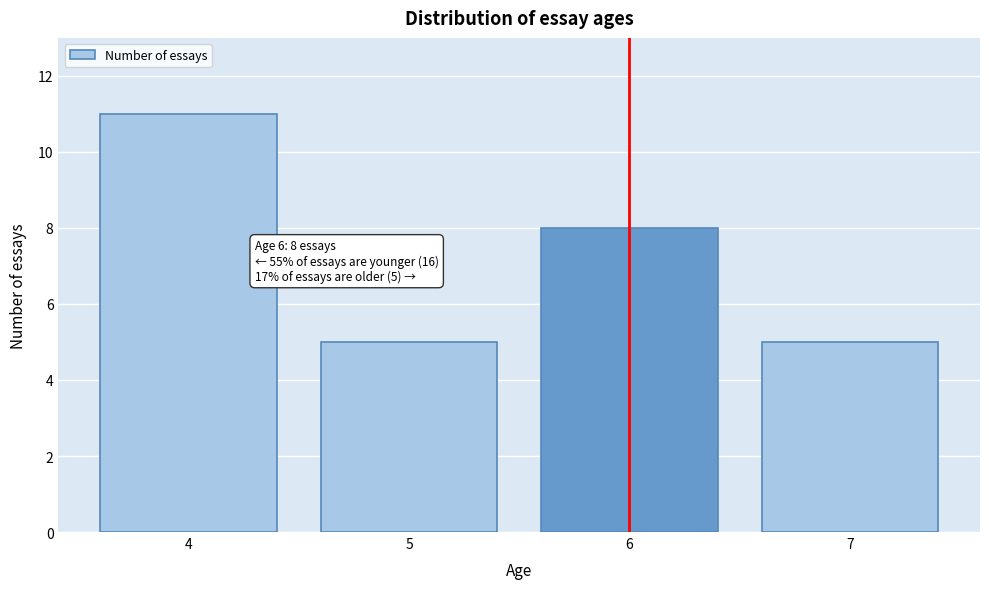

Over which range of the x-axis is the bar tallest?

3.5 to 4.5